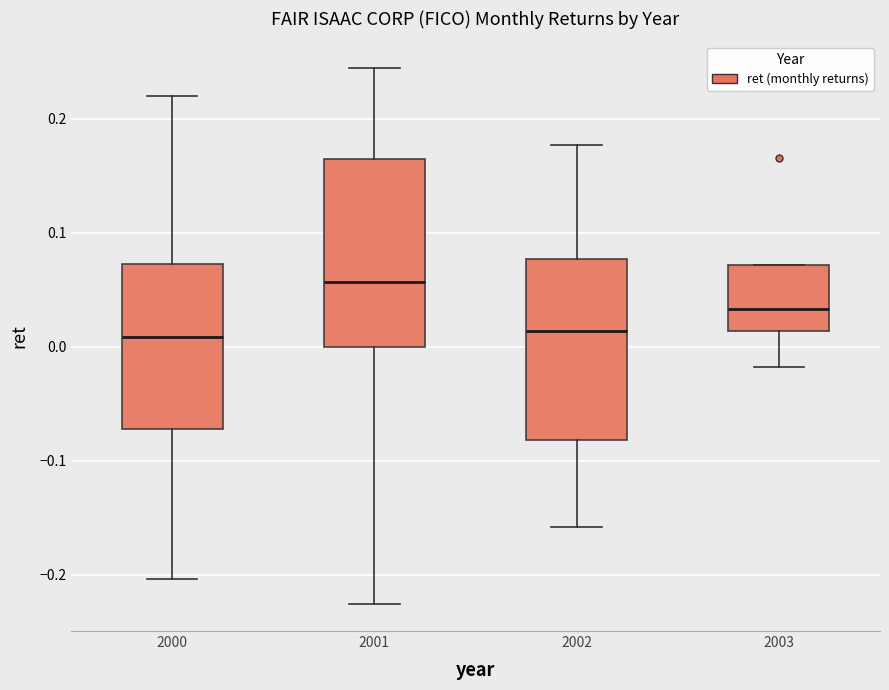

Where does the lower whisker of the box at x = 2001 end on the y-axis? The values are not printed on the chart, so give them approximately, as read against the axis.

-0.23